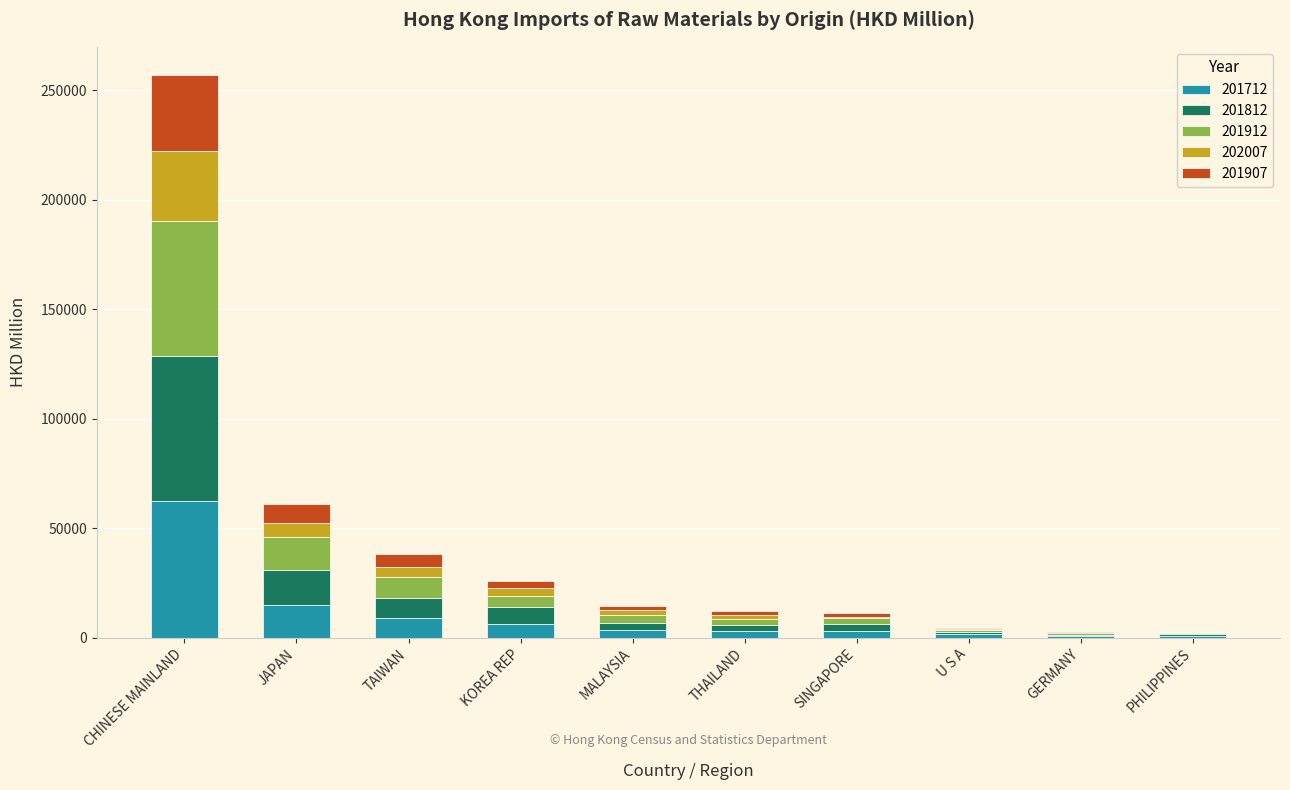

The value of 201712 at JAPAN is 15034.2. True or false?

True